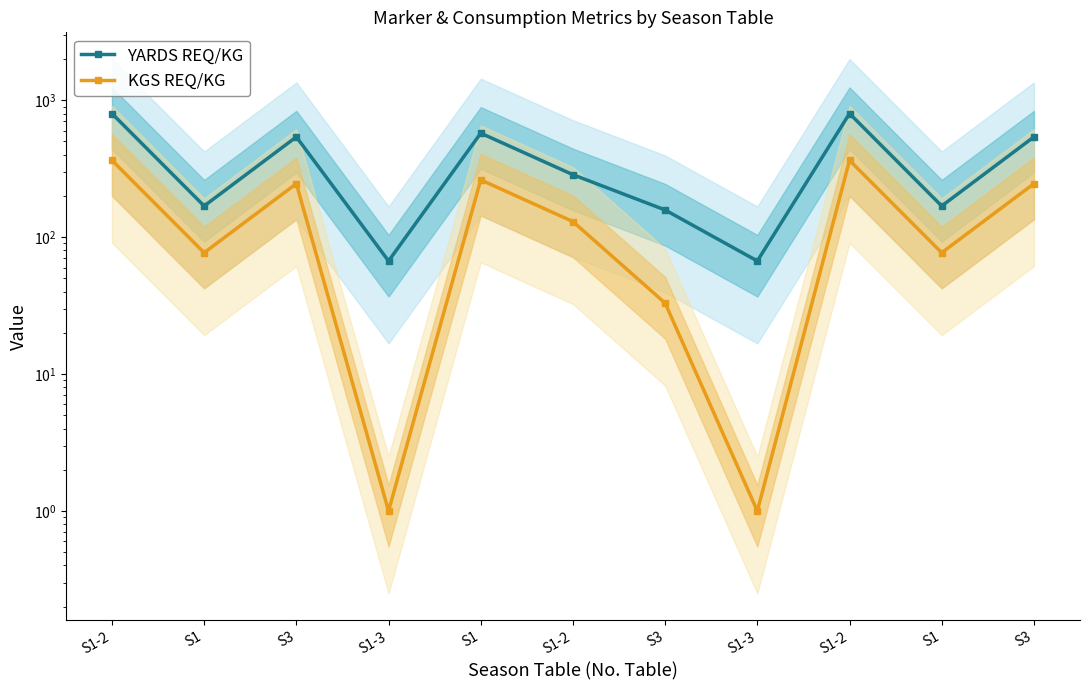

Between S1 and S1-2, which is larger?

S1-2